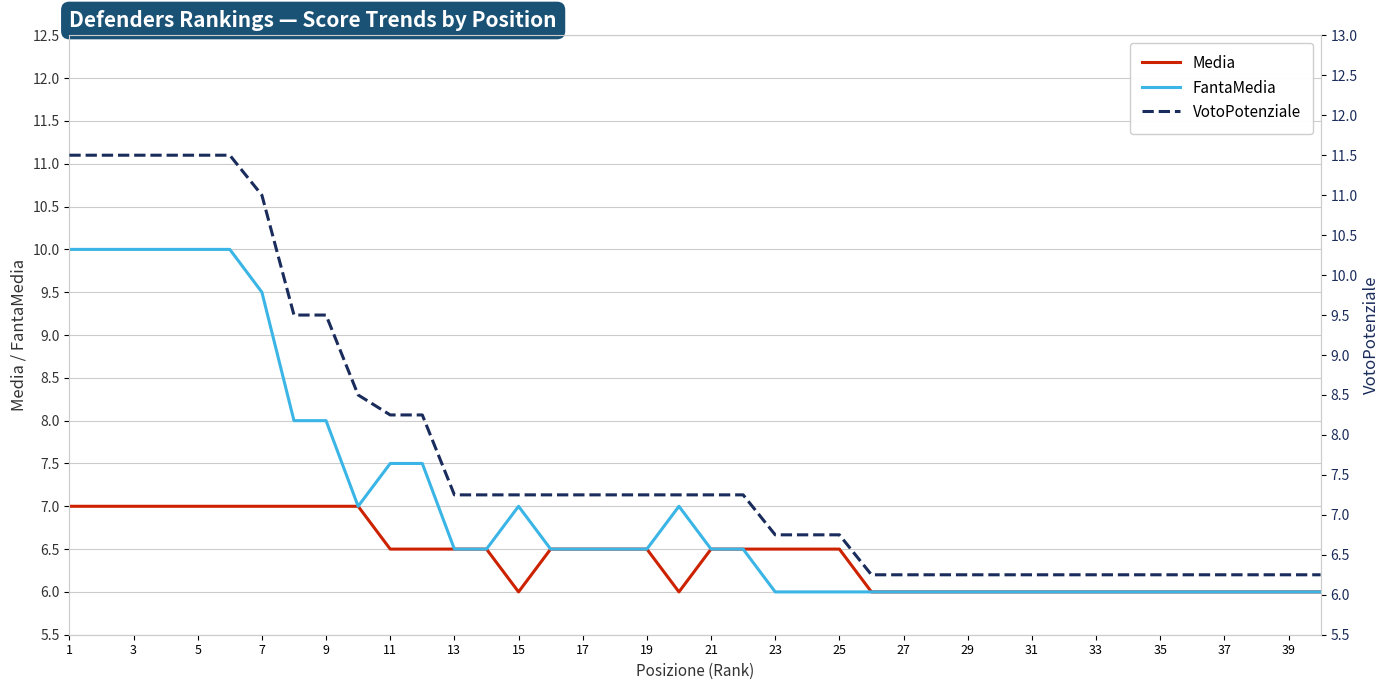

What is the maximum value for FantaMedia?

10.0